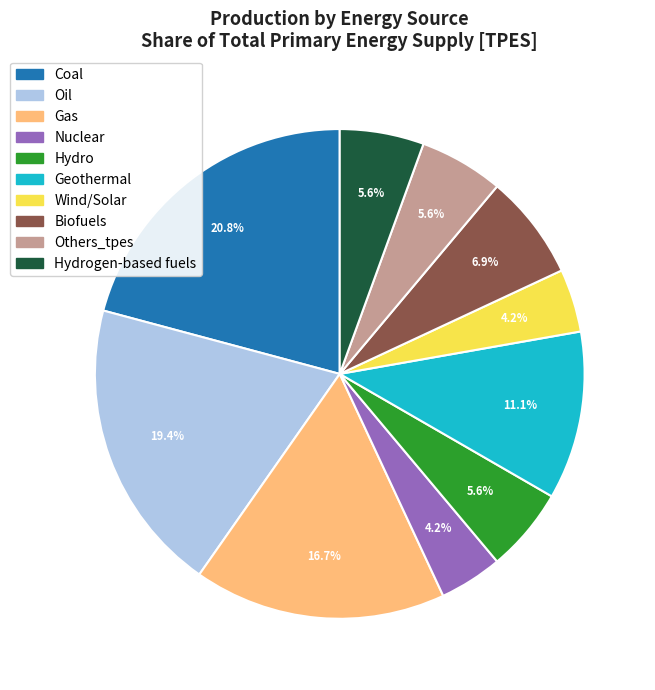

Is there a majority slice in this chart?

No